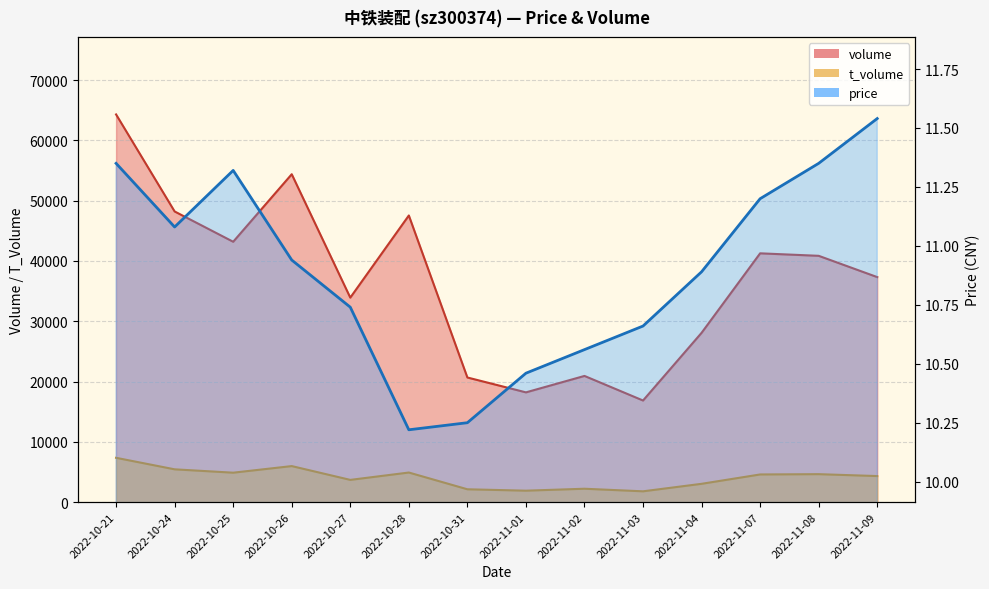

Which series has the largest range (max minus min)?

volume